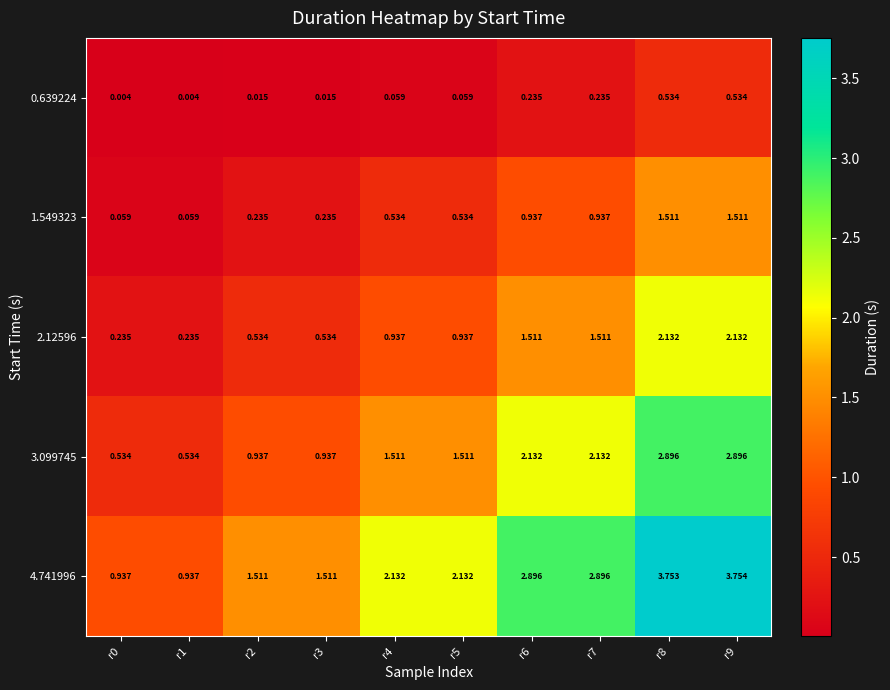

Is the value of 0.639224 at r4 greater than the value of 2.12596 at r3?

No